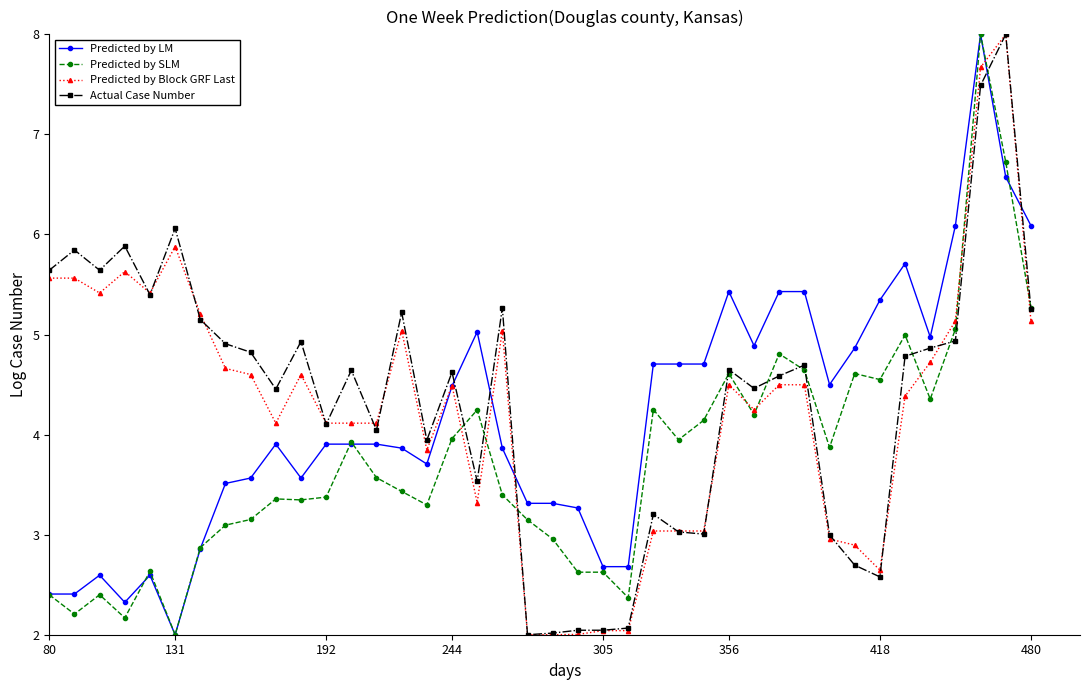

What is the maximum value for Predicted by SLM?

8.0